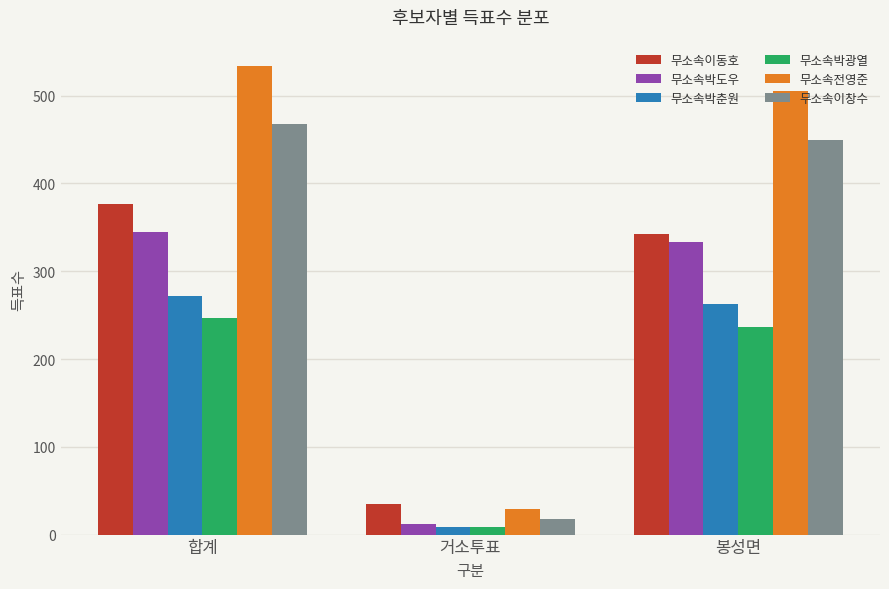

What are all the series names shown in the legend?

무소속이동호, 무소속박도우, 무소속박춘원, 무소속박광열, 무소속전영준, 무소속이창수